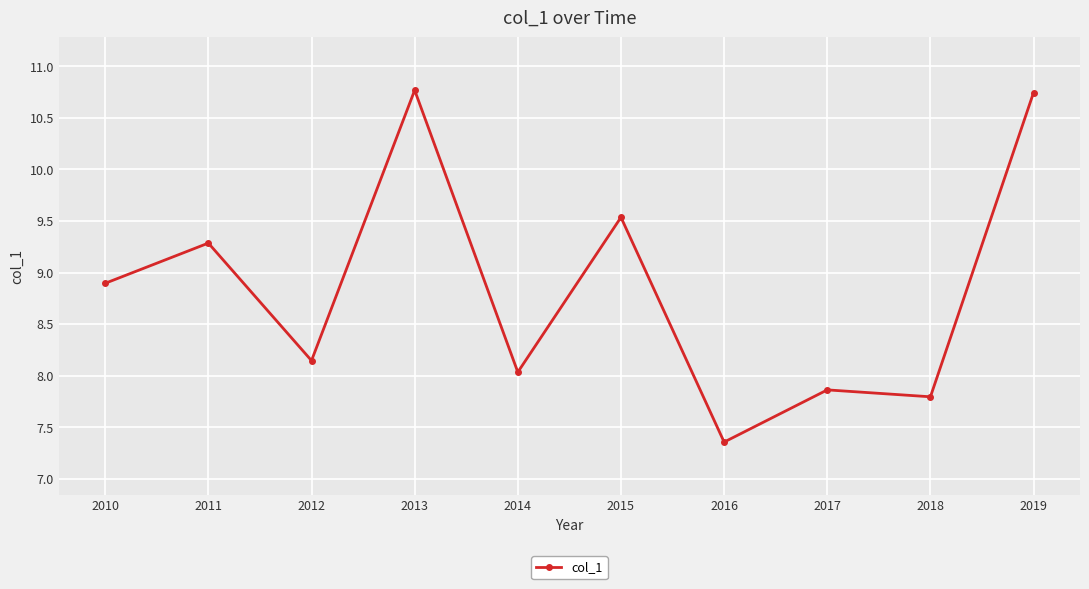

What is the approximate value at 2018?

7.8